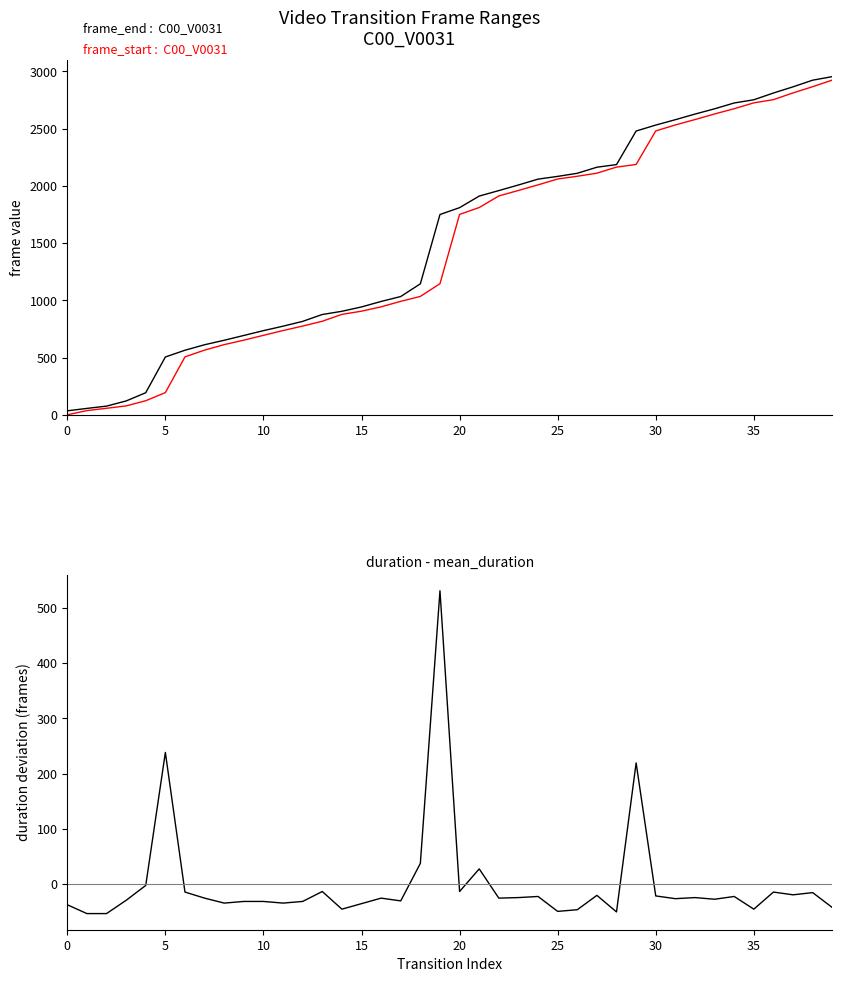

What is the total value across all series at 17?

1993.2